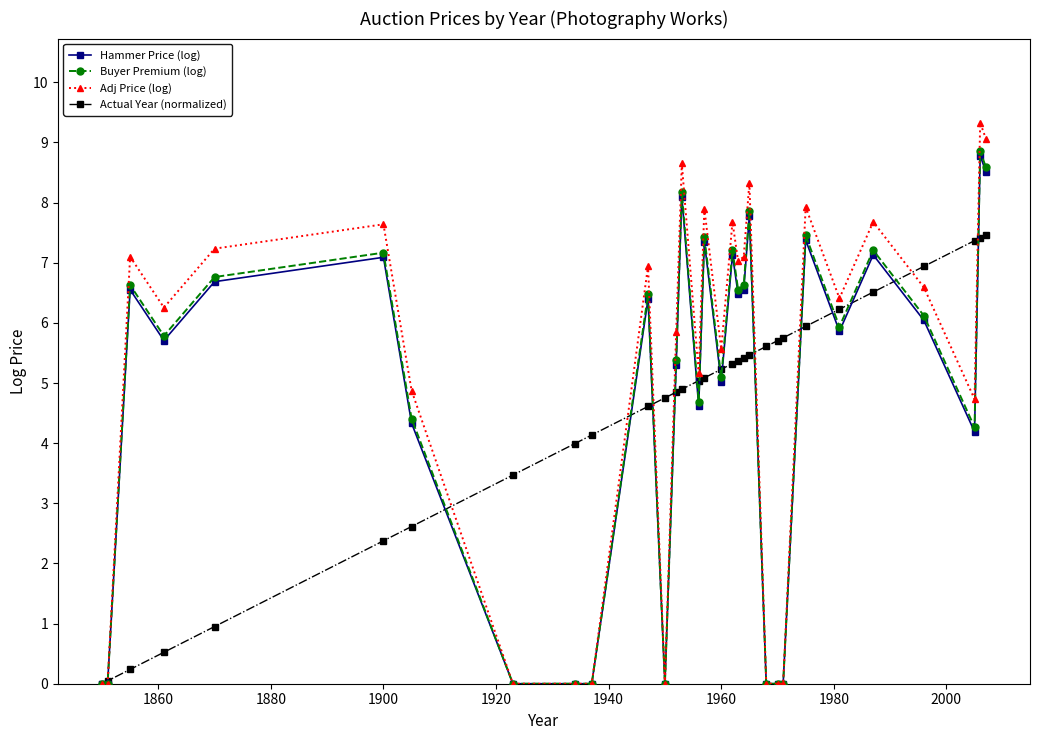

How many data points in Buyer Premium (log) are less than 5?

12